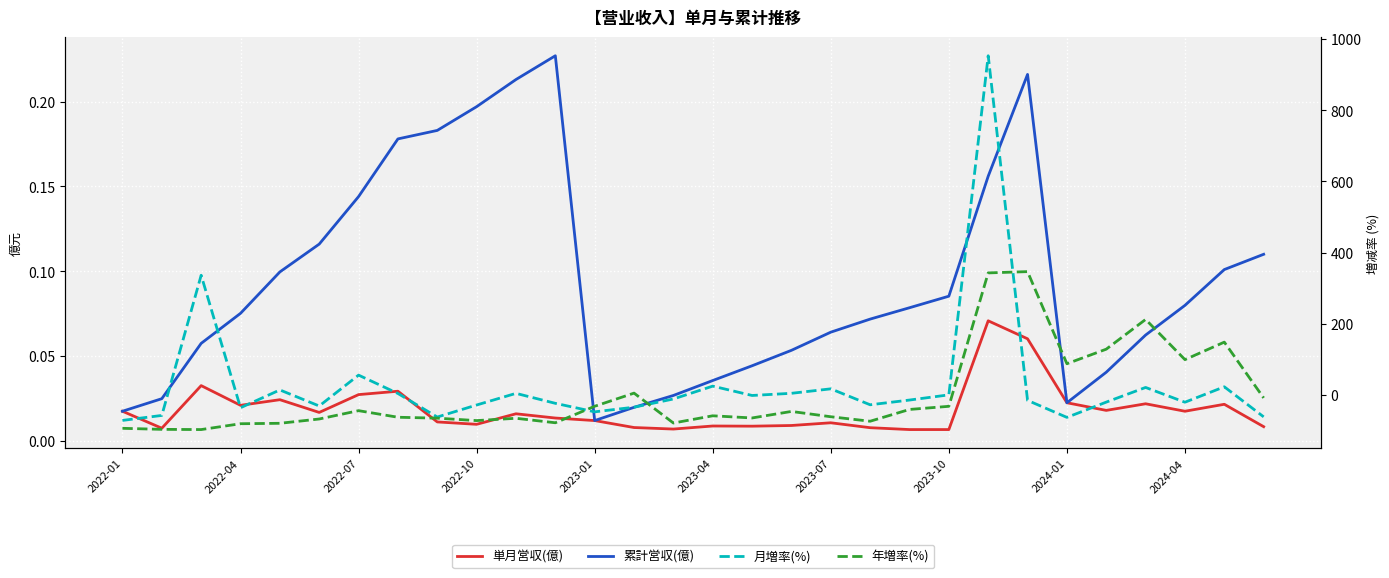

Reading left to right, transcribe all the data shown in this chart.

単月営収(億): 0.0	0.0	0.0	0.0	0.0	0.0	0.0	0.0	0.0	0.0	0.0	0.0	0.0	0.0	0.0	0.0	0.0	0.0	0.0	0.0	0.0	0.0	0.1	0.1	0.0	0.0	0.0	0.0	0.0	0.0
累計営収(億): 0.0	0.0	0.1	0.1	0.1	0.1	0.1	0.2	0.2	0.2	0.2	0.2	0.0	0.0	0.0	0.0	0.0	0.1	0.1	0.1	0.1	0.1	0.2	0.2	0.0	0.0	0.1	0.1	0.1	0.1
月増率(%): -71.2	-57.2	336.5	-35.6	14.4	-30.7	56.0	4.5	-61.7	-27.9	4.8	-23.2	-47.1	-34.1	-11.0	25.1	-1.1	5.0	17.5	-27.3	-14.0	0.6	953.0	-14.9	-62.7	-19.8	21.4	-20.1	23.2	-61.2
年増率(%): -93.4	-96.3	-96.9	-80.5	-79.3	-67.2	-43.8	-62.3	-64.9	-71.7	-65.2	-77.8	-31.5	5.5	-78.5	-58.2	-64.3	-46.0	-60.9	-73.5	-40.4	-31.6	343.1	346.7	88.0	128.9	212.4	99.5	148.7	-8.0